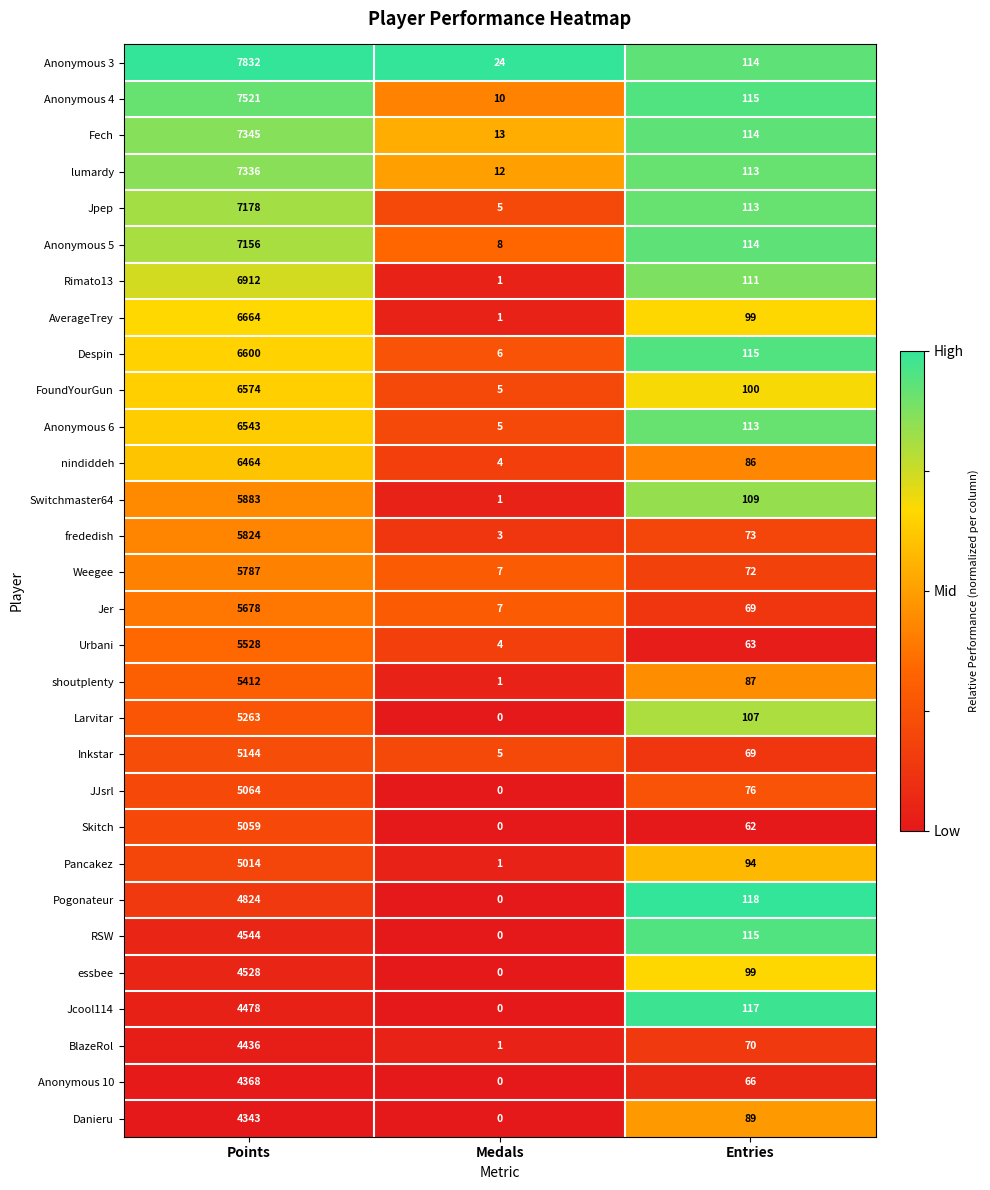

Which series has the widest spread of values?

Anonymous 3